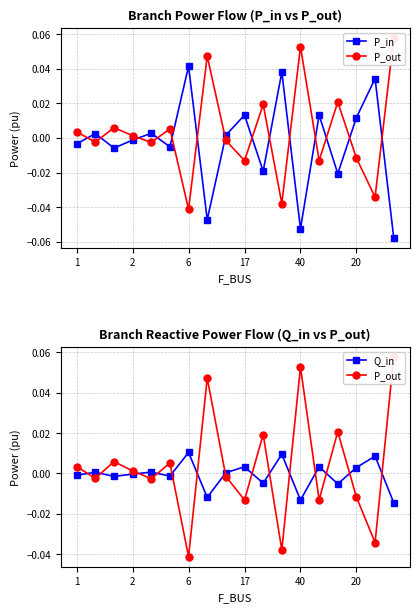

How many interior local peaks does the Q_in series have?

7